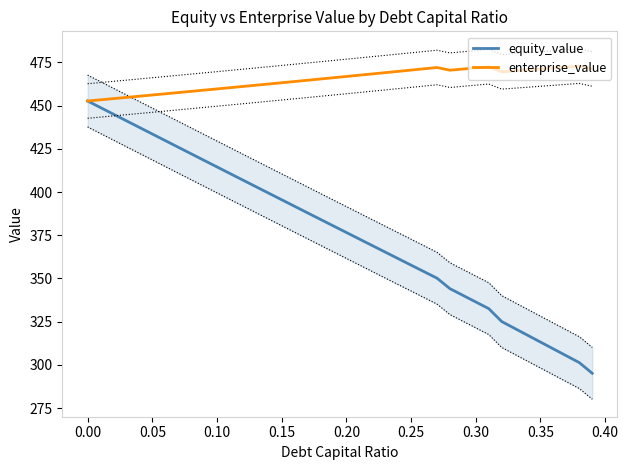

What is the minimum value for enterprise_value?

452.7